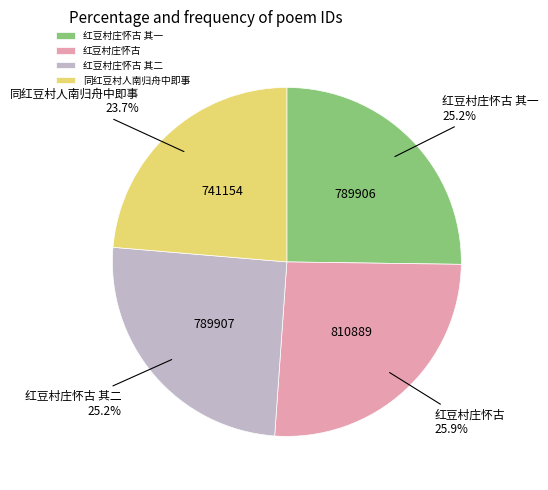

To the nearest percent, what is the combined percentage of 红豆村庄怀古 其二 and 同红豆村人南归舟中即事?

49%